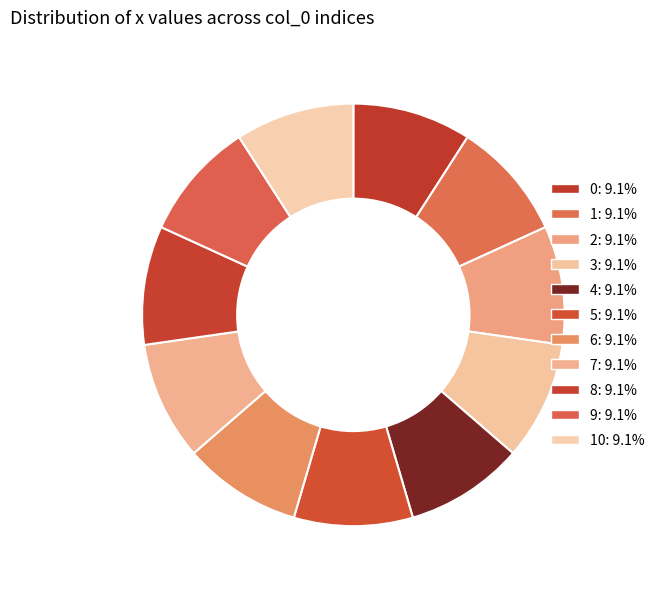

Count the number of slices in the pie.

11